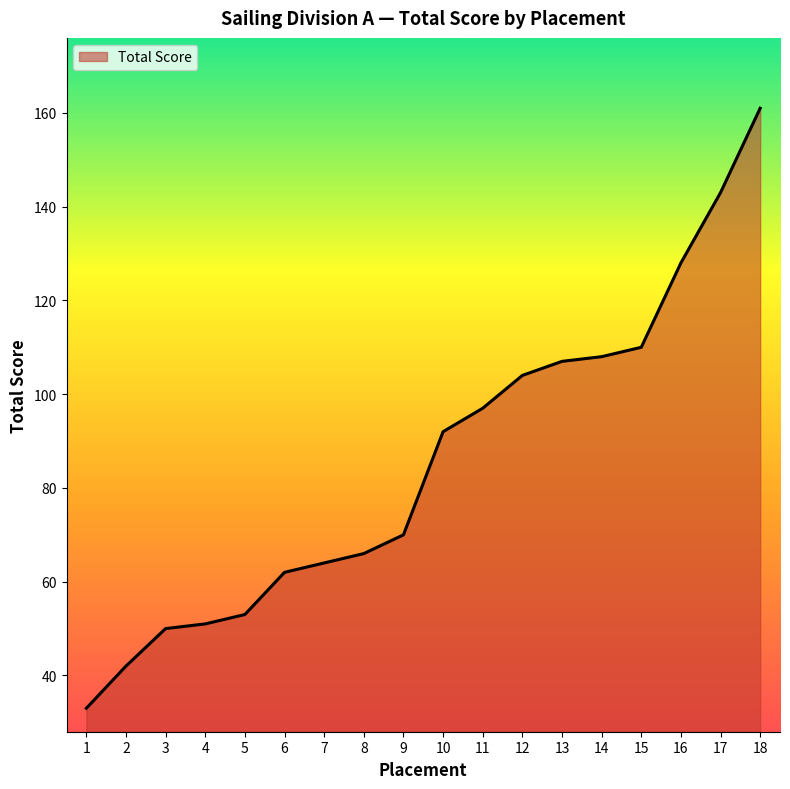

What is the change in value from 7 to 8?

+2